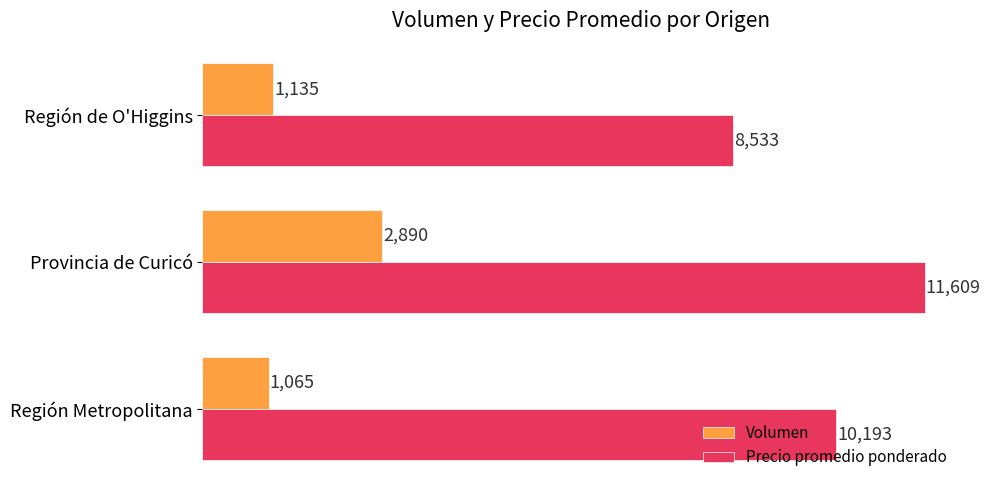

Rank the series by their maximum value, from highest to lowest.

Precio promedio ponderado, Volumen